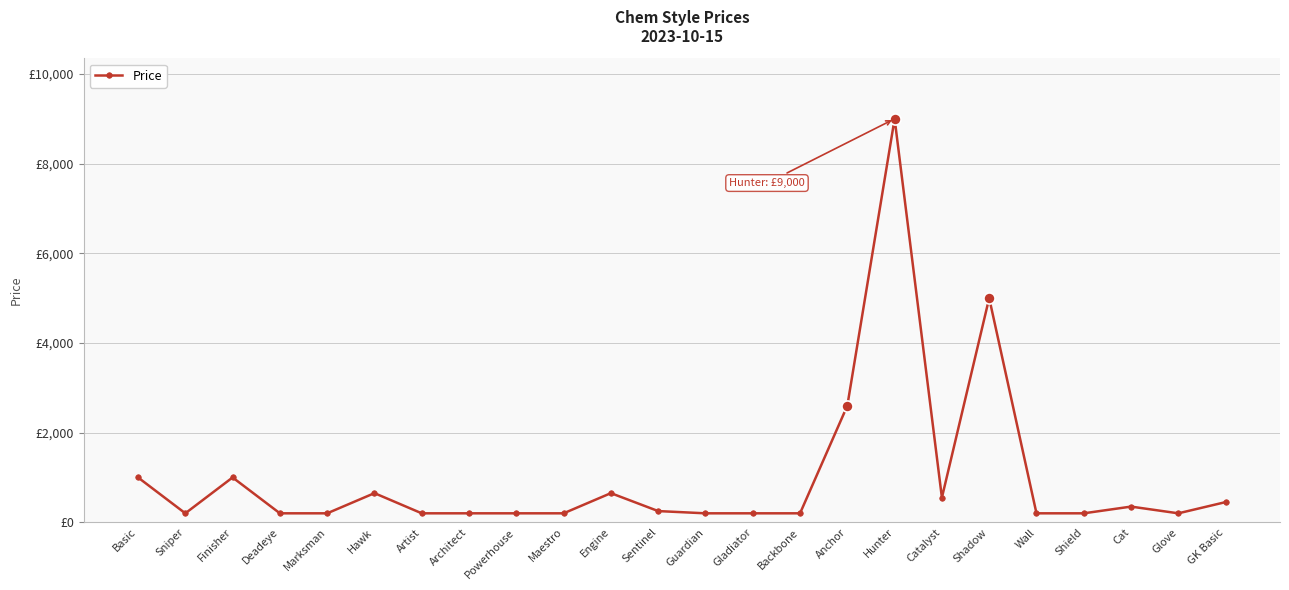

Between Cat and Sniper, which is larger?

Cat